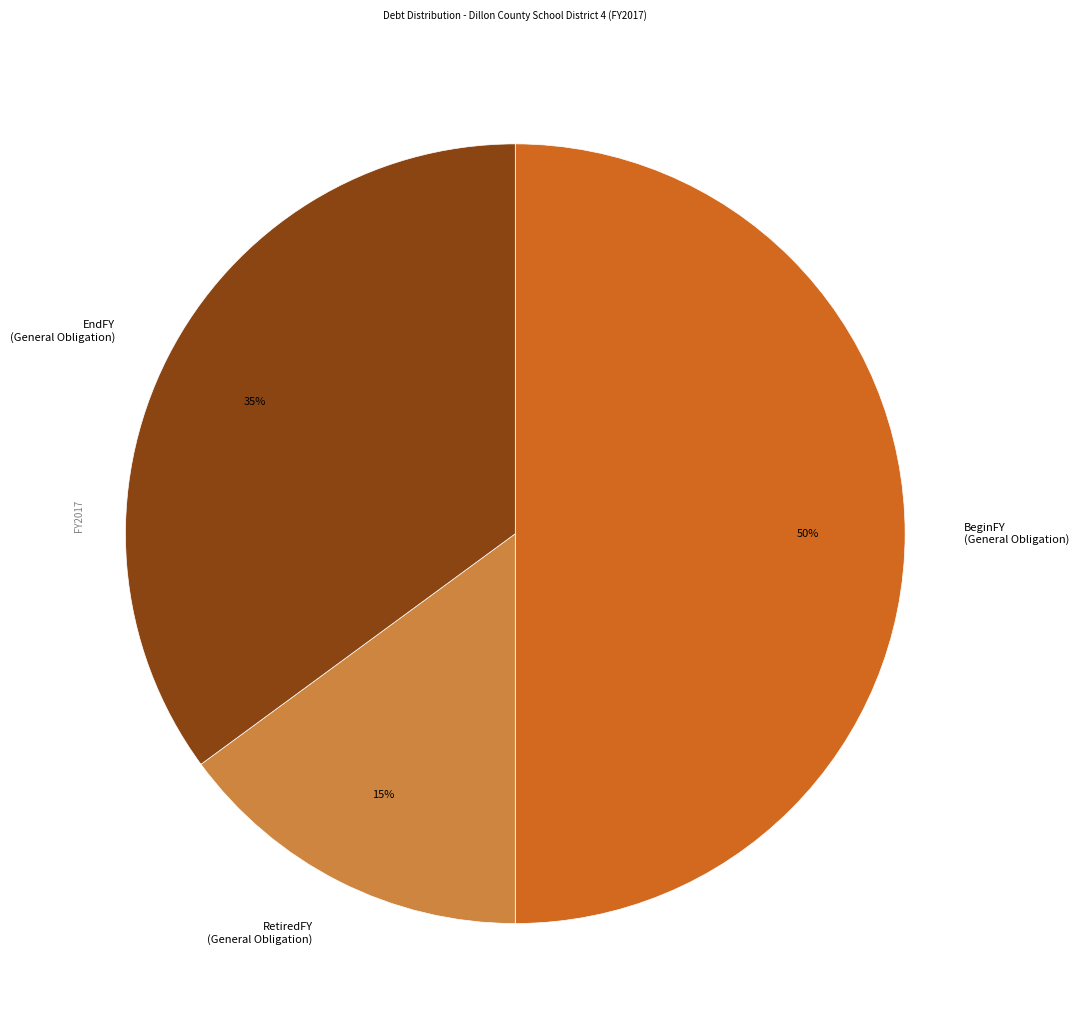

The BeginFY (General Obligation) slice represents 50% of the pie. True or false?

True